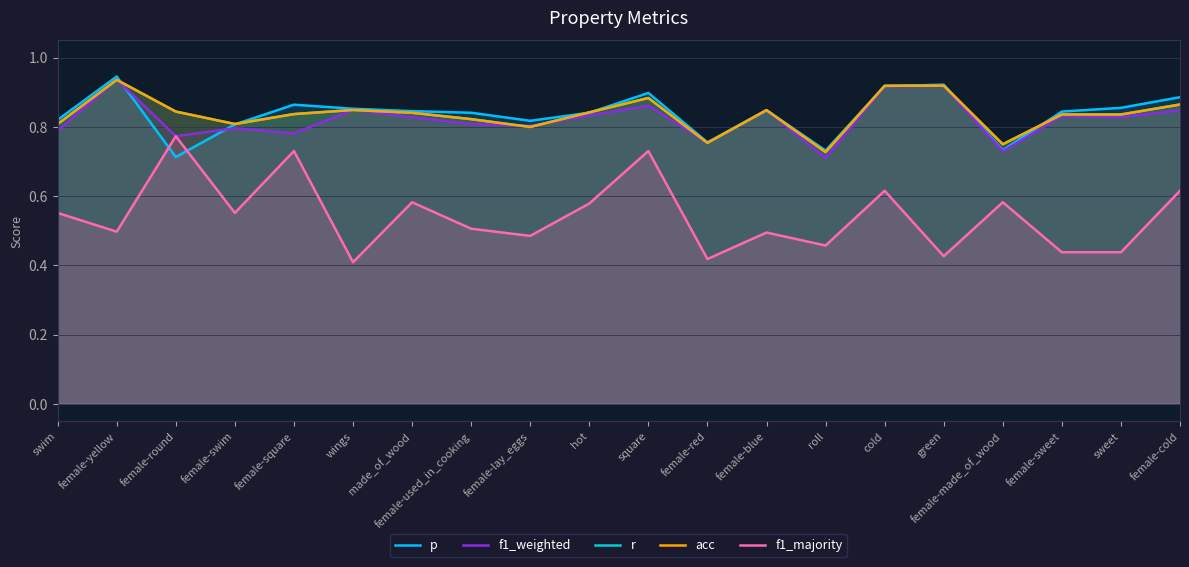

List the series in order of their peak value, highest first.

p, f1_weighted, r, acc, f1_majority